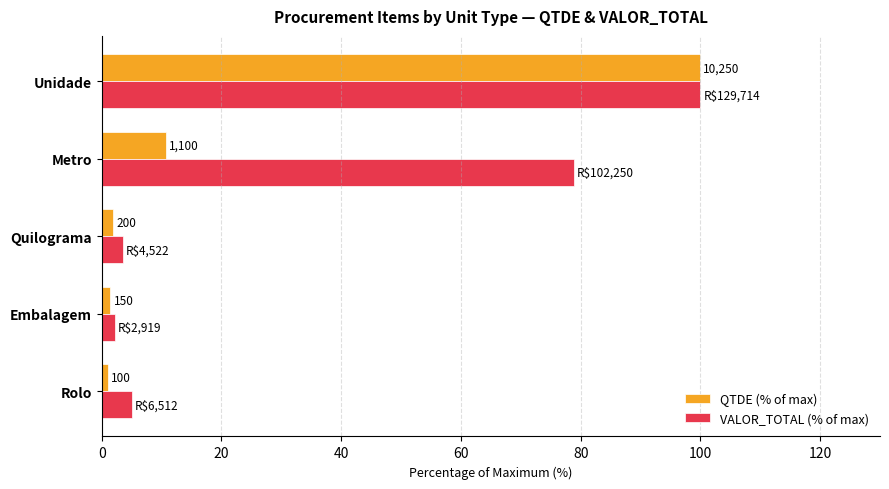

Reading left to right, what are all the values shown in this chart?

QTDE (% of max): 1.0	1.5	2.0	10.7	100.0
VALOR_TOTAL (% of max): 5.0	2.3	3.5	78.8	100.0